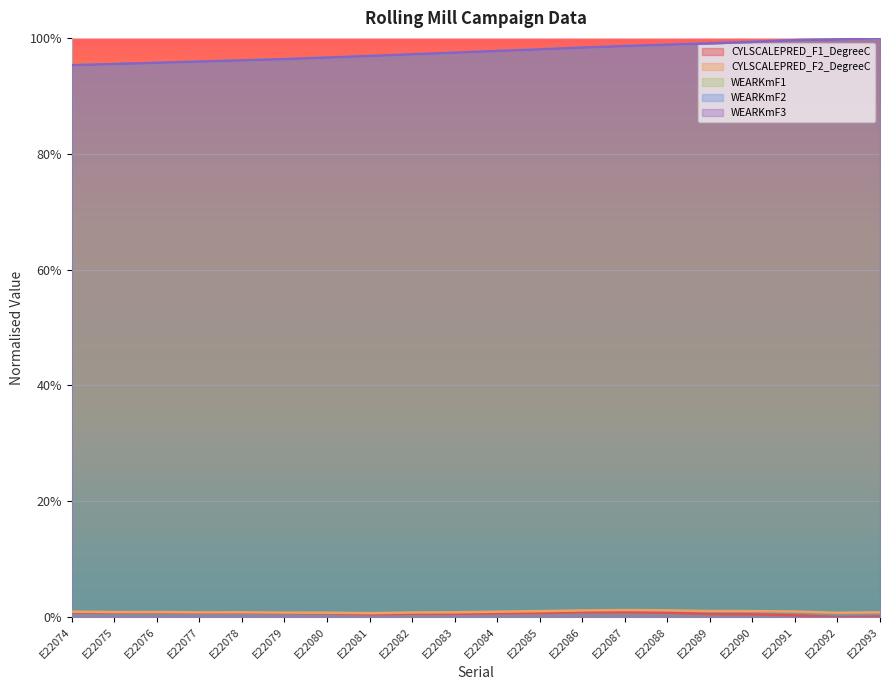

Is the value of CYLSCALEPRED_F1_DegreeC at E22091 greater than the value of WEARKmF3 at E22093?

No